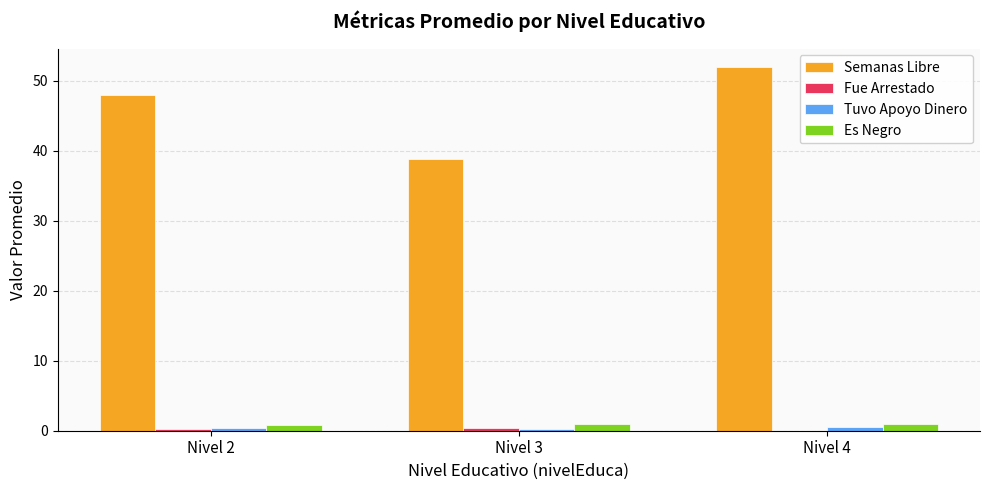

What is the sum of all Es Negro values?

2.8